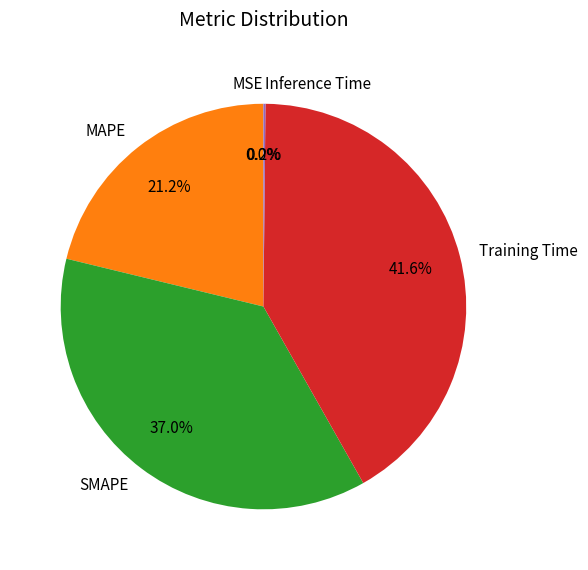

Which has a higher value, MAPE or Training Time?

Training Time